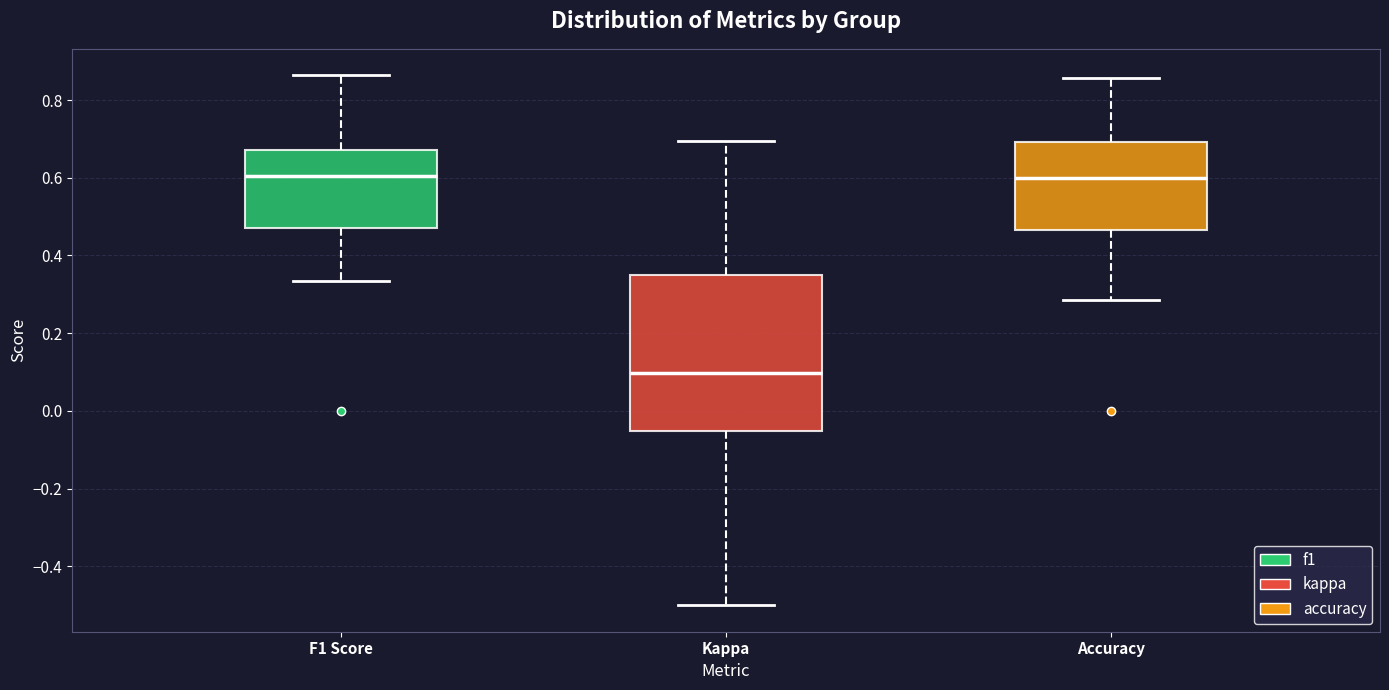

Where is the upper edge of the box for Kappa on the y-axis? The values are not printed on the chart, so give them approximately, as read against the axis.

0.36